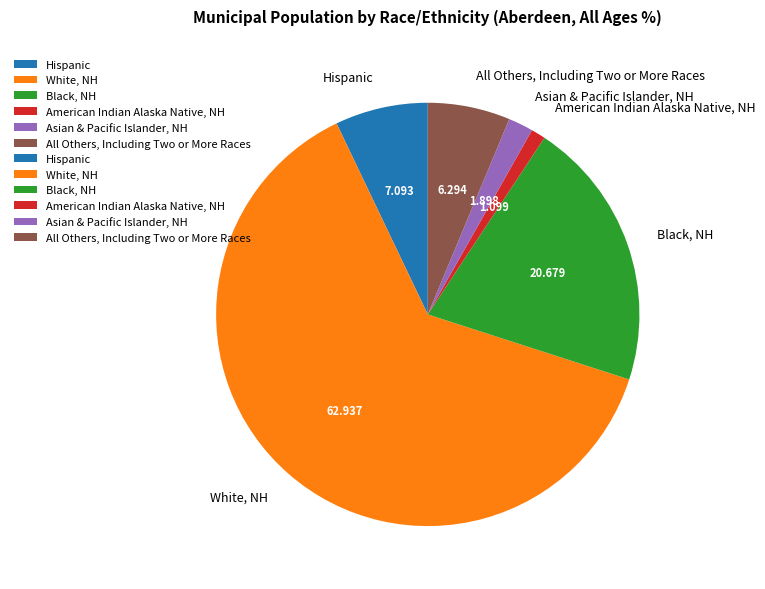

Which category accounts for the majority?

White, NH